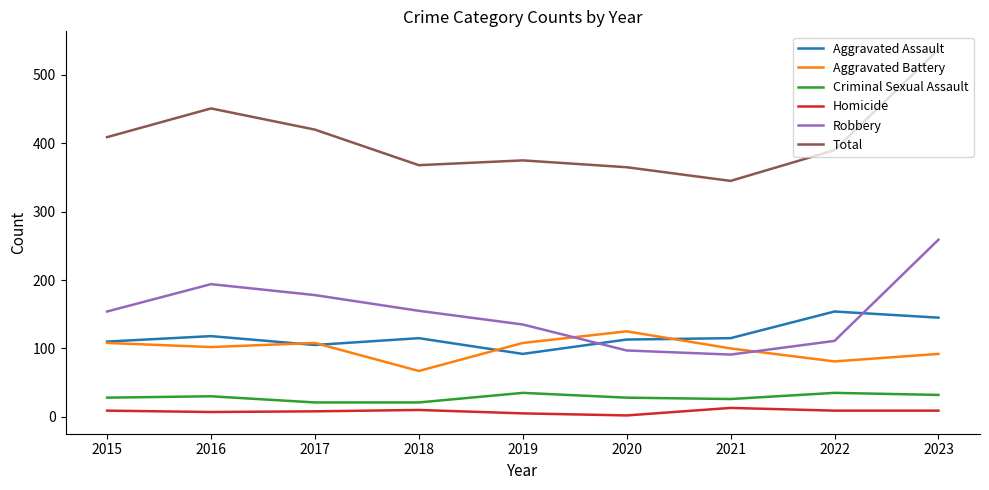

Is it true that Aggravated Assault equals 145 at 2023?

True